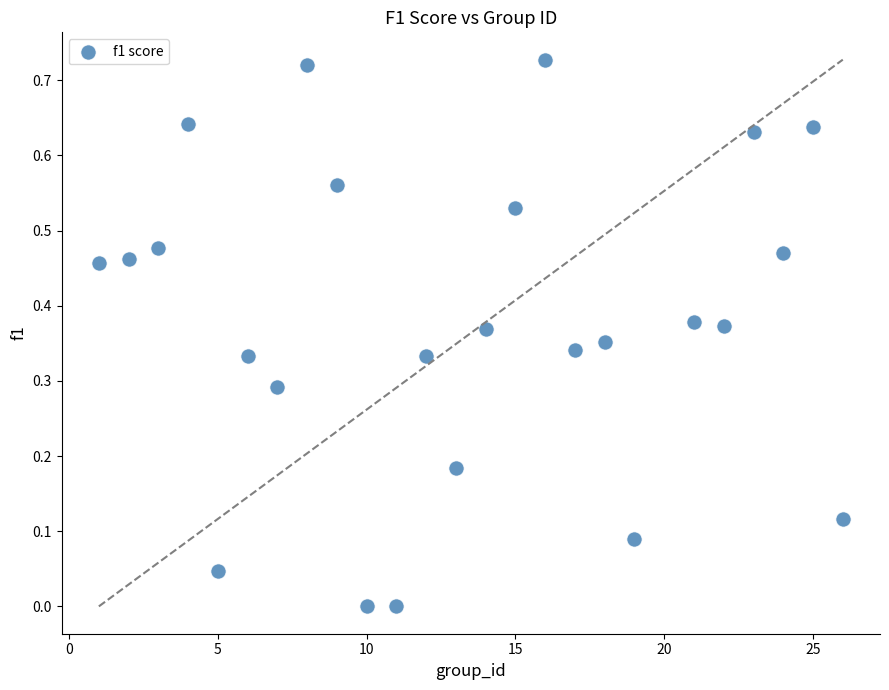

What is the range of X values (max minus min)?

25.0